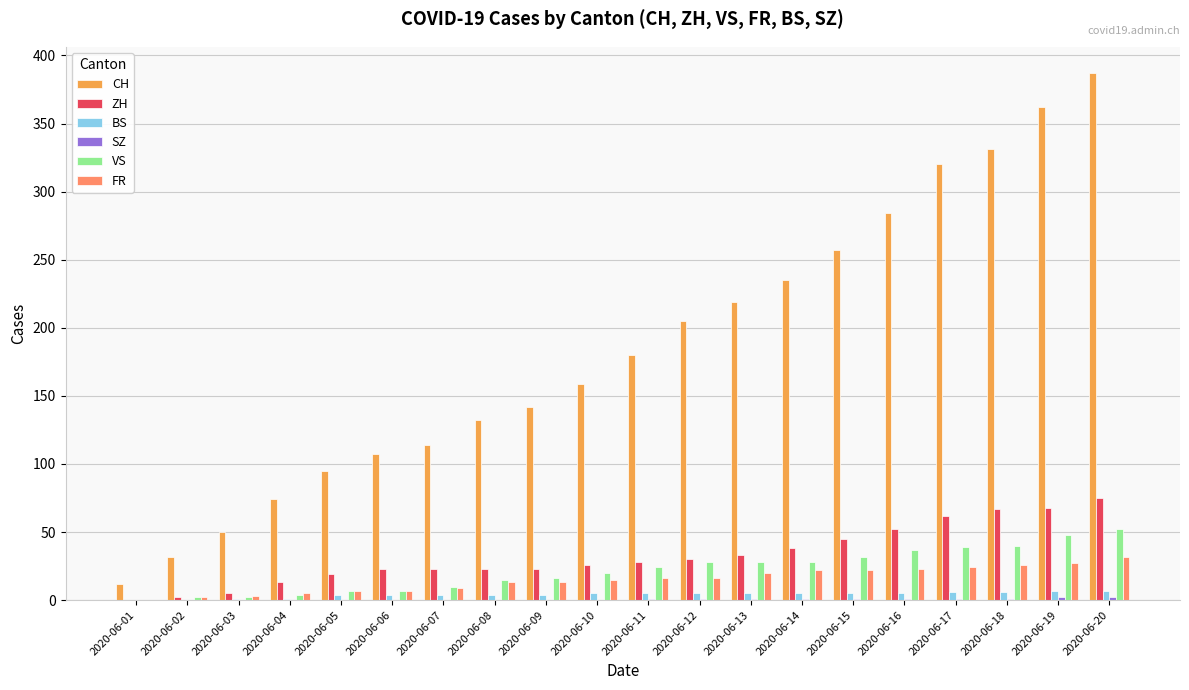

The value of VS at 2020-06-18 is 23. True or false?

False